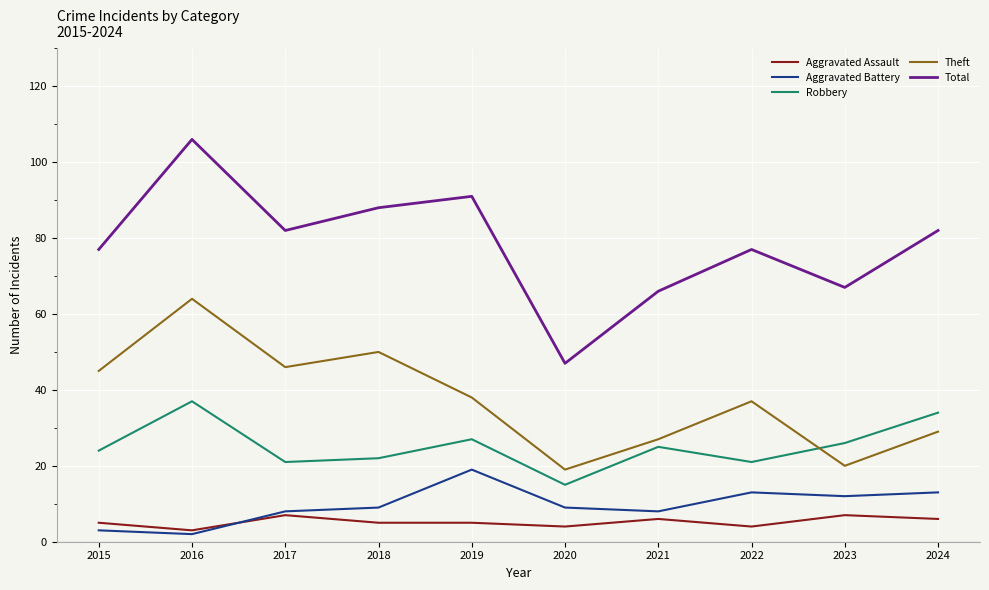

Reading left to right, extract all data points from this chart.

Aggravated Assault: 2015=5	2016=3	2017=7	2018=5	2019=5	2020=4	2021=6	2022=4	2023=7	2024=6
Aggravated Battery: 2015=3	2016=2	2017=8	2018=9	2019=19	2020=9	2021=8	2022=13	2023=12	2024=13
Robbery: 2015=24	2016=37	2017=21	2018=22	2019=27	2020=15	2021=25	2022=21	2023=26	2024=34
Theft: 2015=45	2016=64	2017=46	2018=50	2019=38	2020=19	2021=27	2022=37	2023=20	2024=29
Total: 2015=77	2016=106	2017=82	2018=88	2019=91	2020=47	2021=66	2022=77	2023=67	2024=82